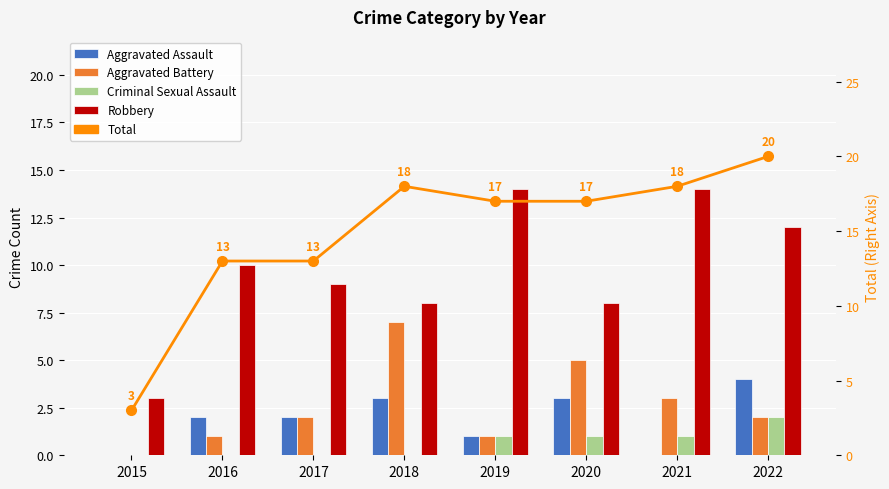

Is the value of Total at 2020 greater than the value of Criminal Sexual Assault at 2015?

Yes